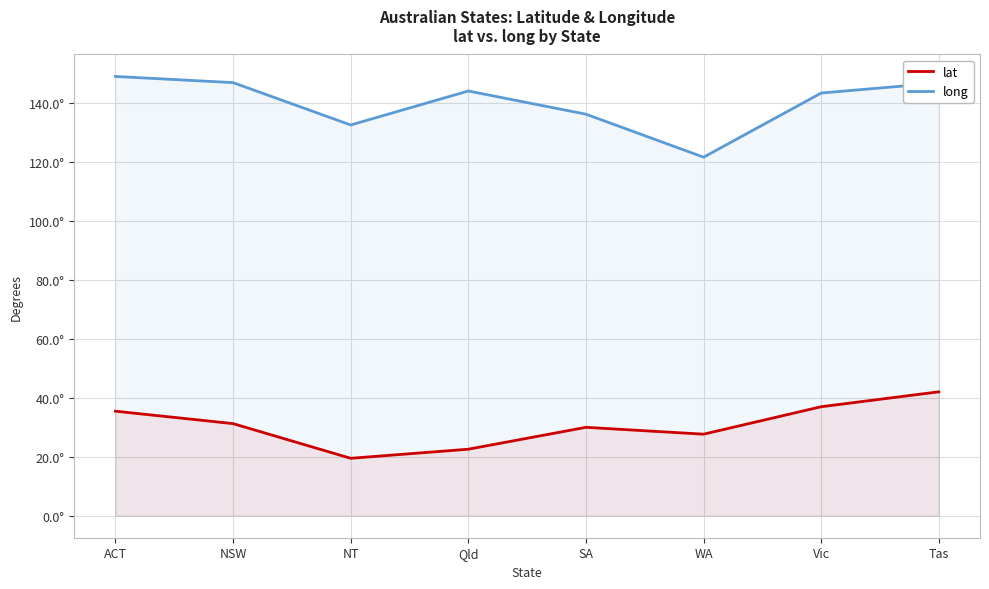

The long series shows 143.4 at Vic. True or false?

True